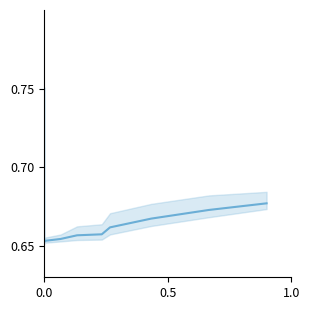

How many categories are shown in the chart?

15